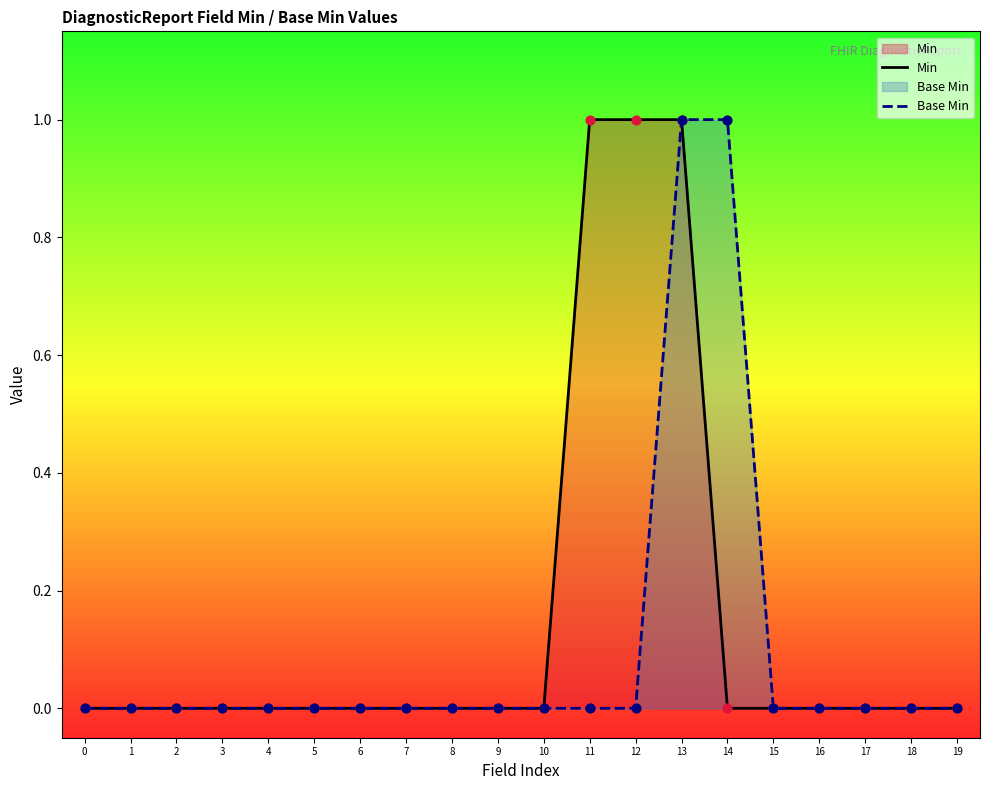

Which series has the largest total across all categories?

Min